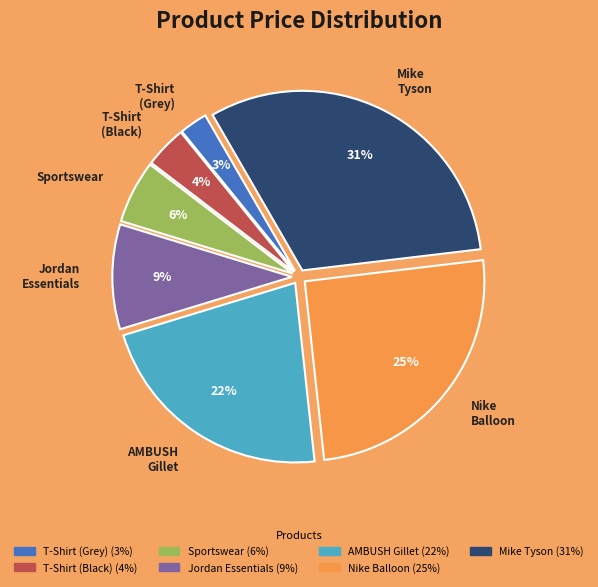

How many segments does this pie chart have?

7